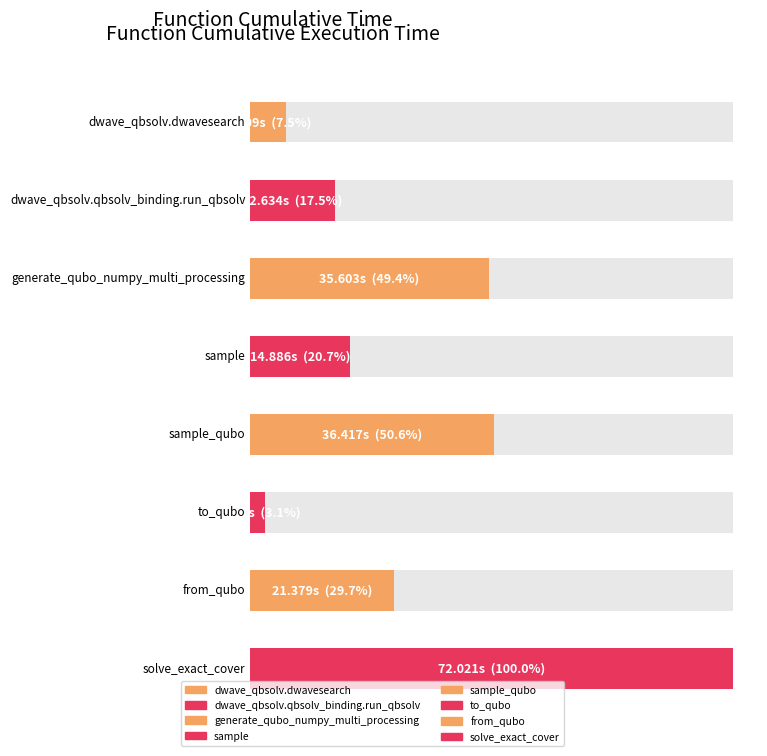

Which label corresponds to the largest value in the chart?

solve_exact_cover